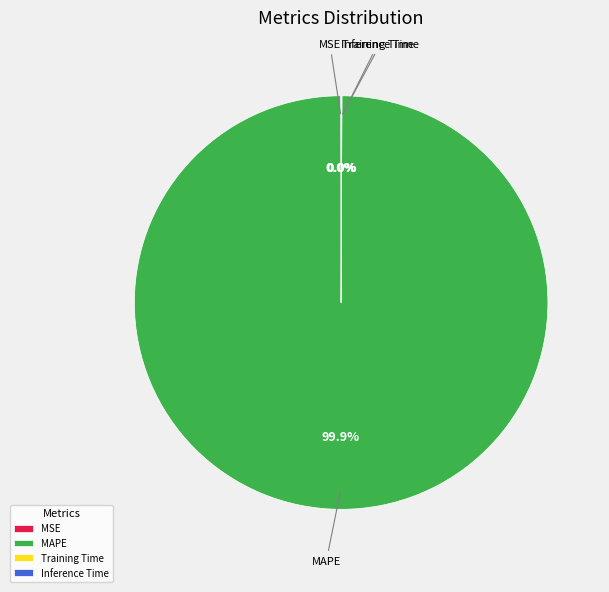

Does MAPE account for over 50% of the chart?

Yes